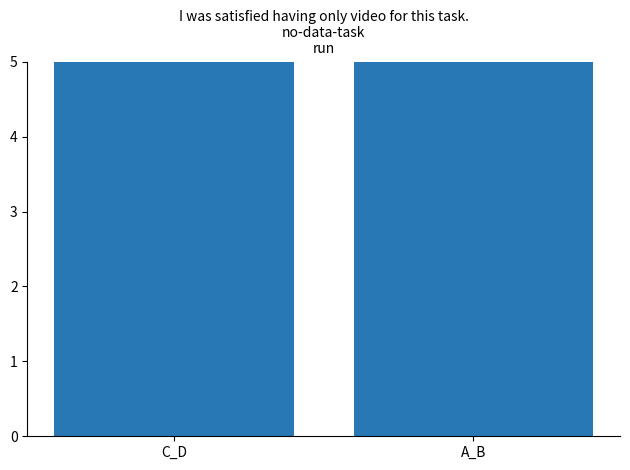

What position from the right is C_D?

2